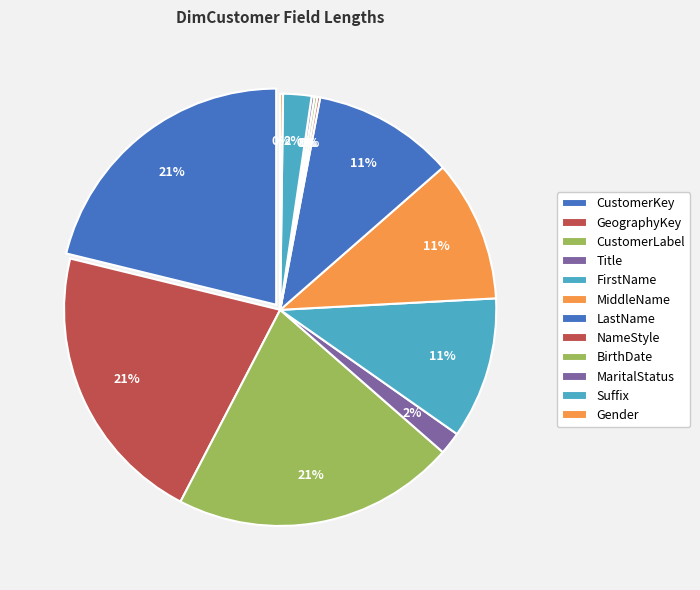

What portion of the pie excludes MiddleName?

89.4%